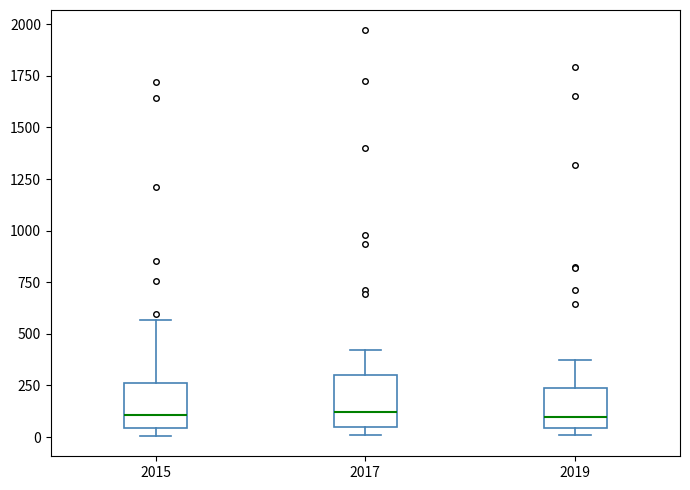

Reading left to right, read every box against the y-axis: the position of its median line, the range the box covers, and the ends of its whiskers. The values are not printed on the chart, so give them approximately, as read against the axis.

2015: median 100, box 50 to 250, whiskers 0 to 550
2017: median 100, box 50 to 300, whiskers 0 to 400
2019: median 100, box 50 to 250, whiskers 0 to 400